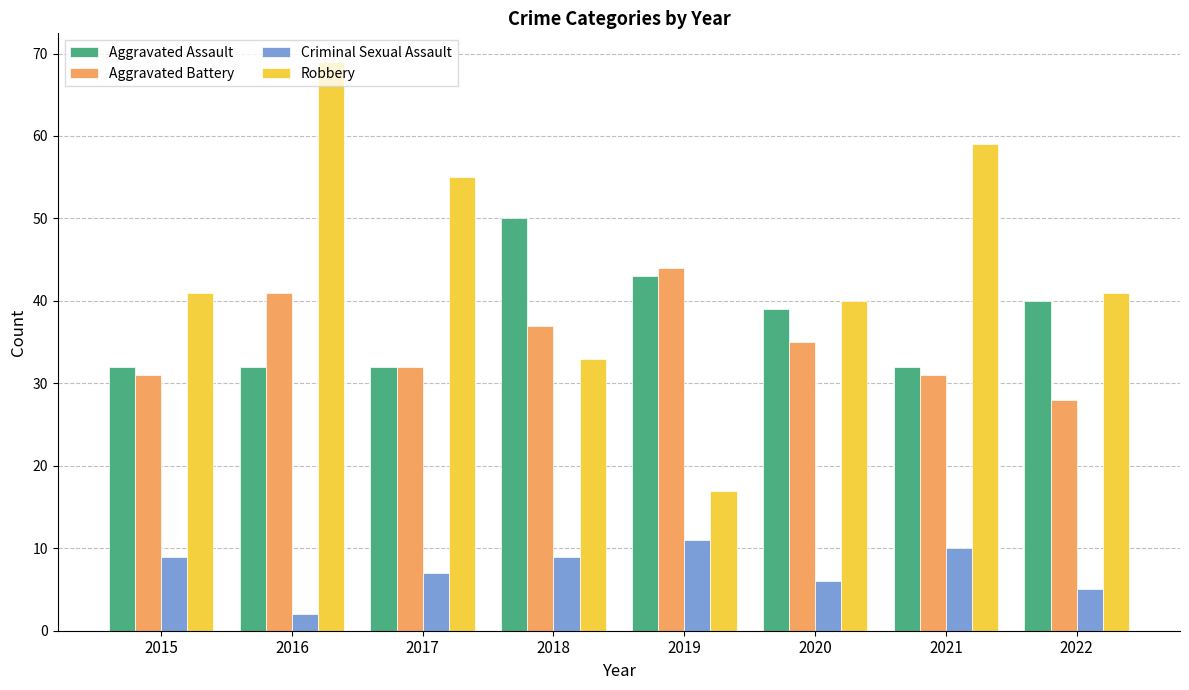

What is the sum of all Aggravated Assault values?

300